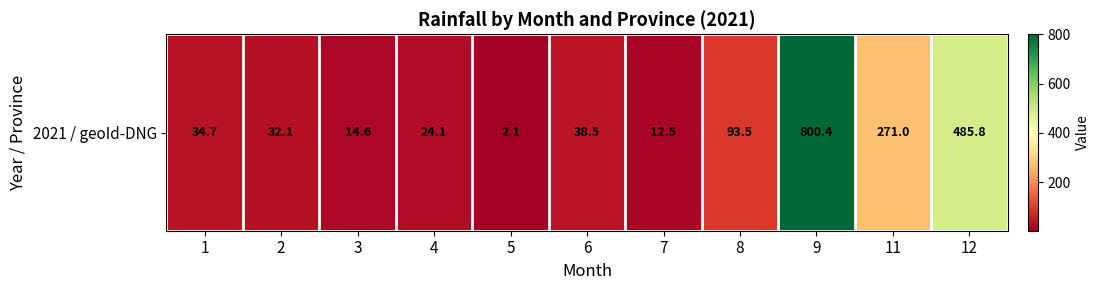

What is the approximate value at 11?

271.0